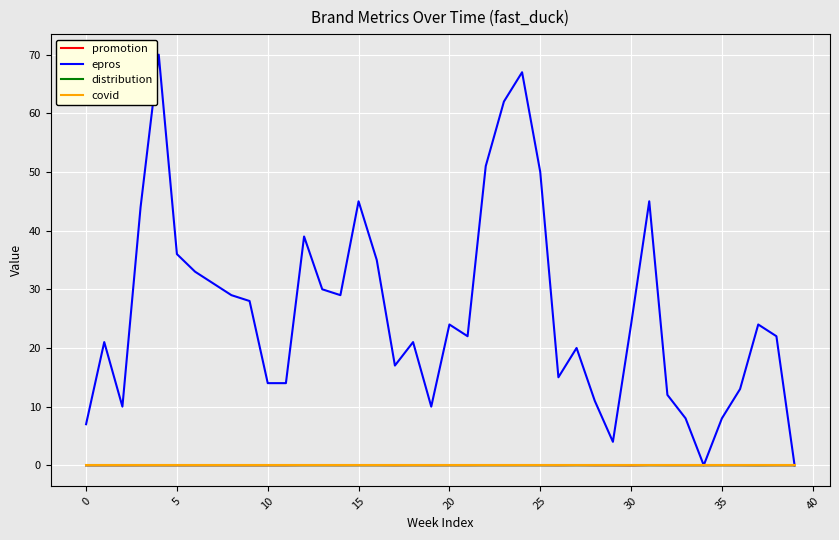

Which series has the largest range (max minus min)?

epros